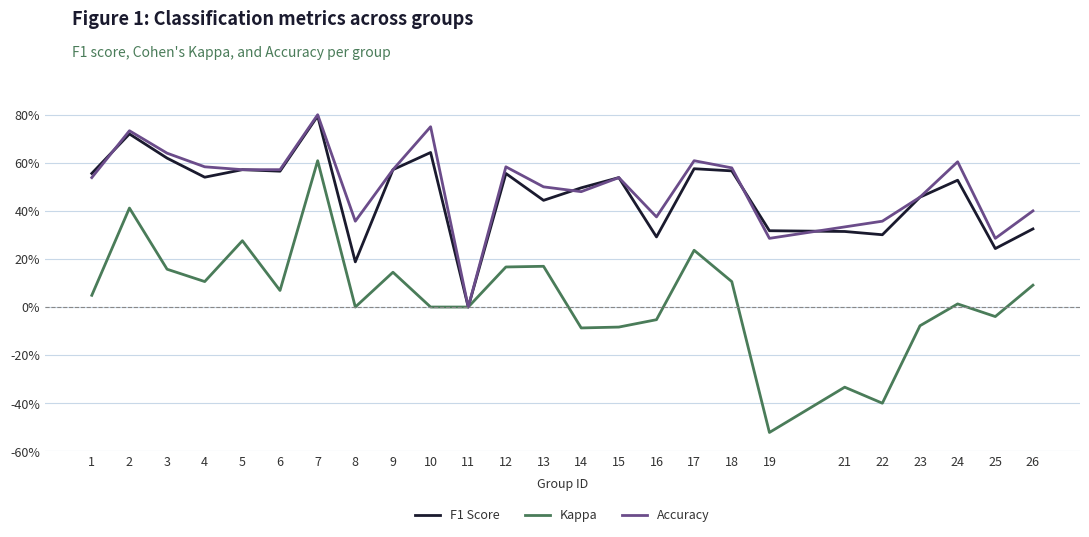

What are all the series names shown in the legend?

F1 Score, Kappa, Accuracy